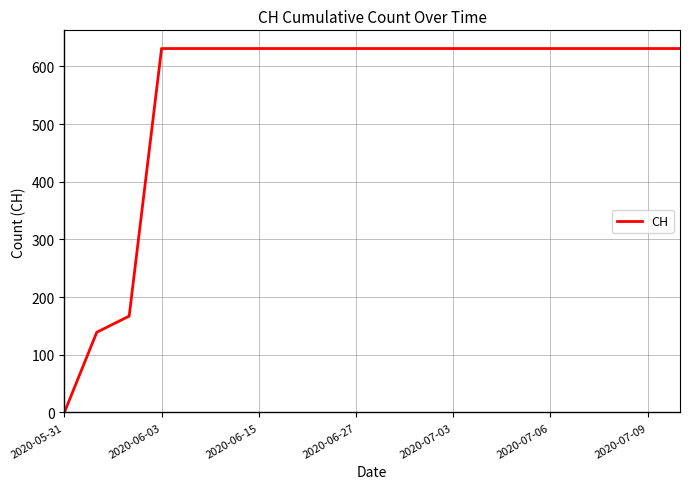

What is the difference between the maximum and minimum values?

631